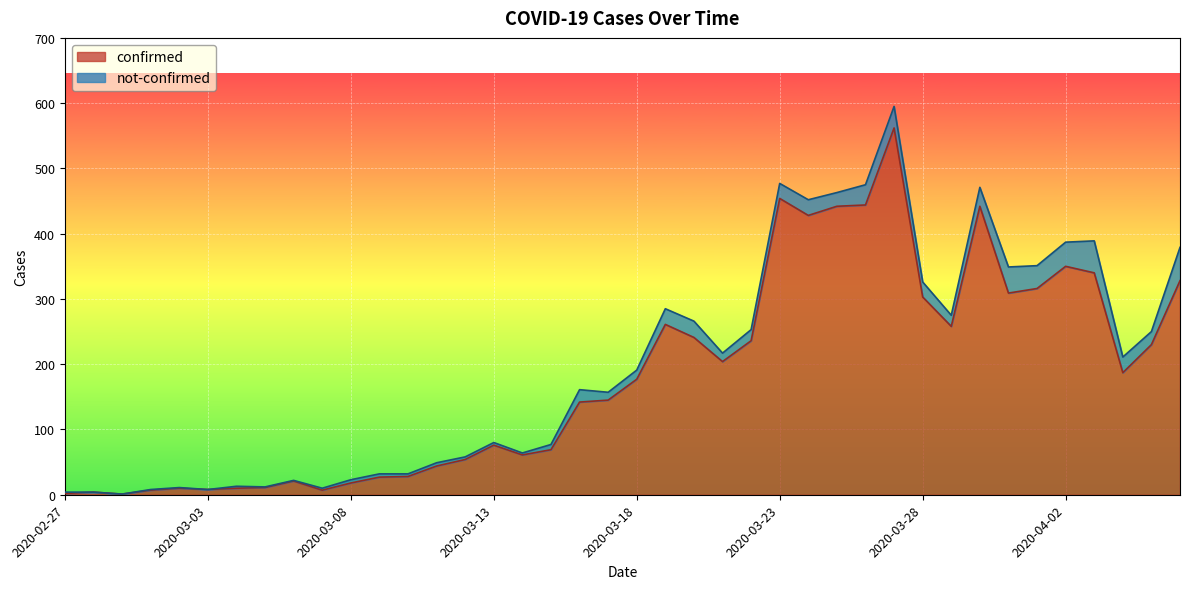

Where is the first local maximum?

2020-02-28